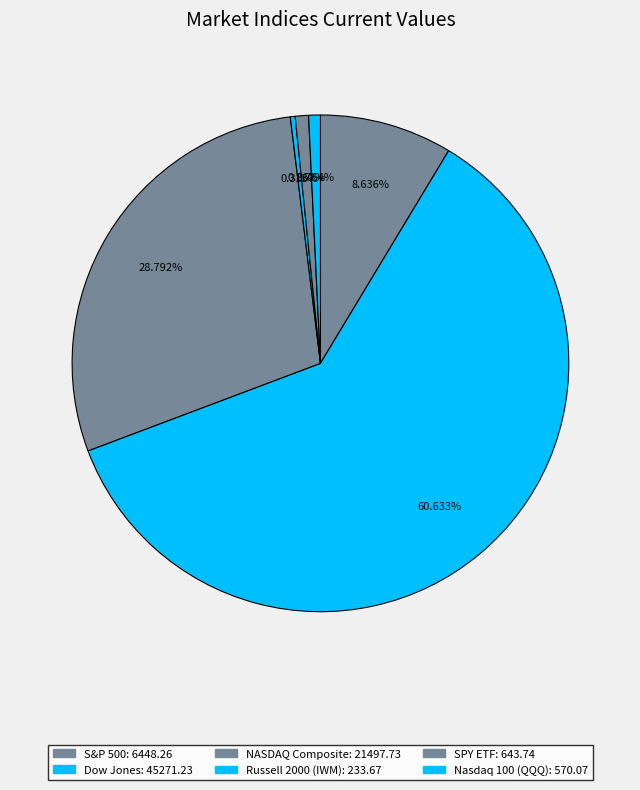

What is the smallest slice in the pie chart?

Russell 2000 (IWM)